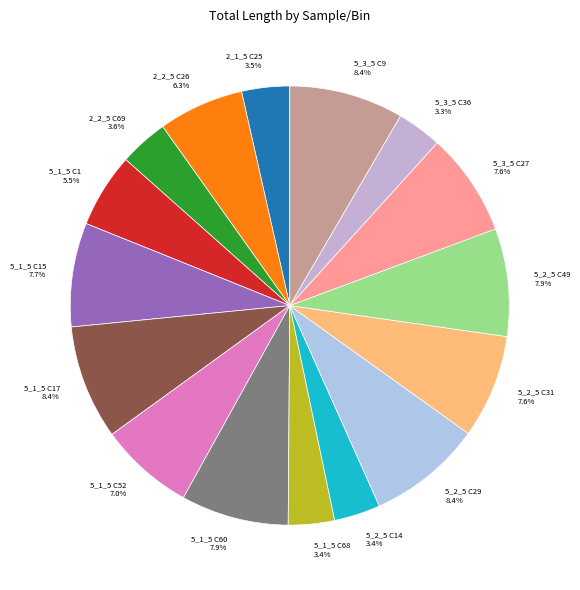

To the nearest percent, what is the average slice percentage?

6%